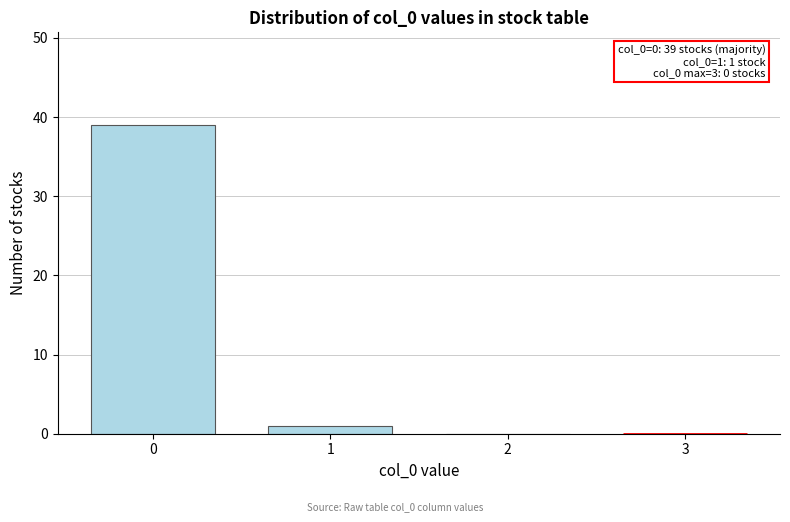

Reading left to right, extract all data points from this chart.

0=39	1=1	2=0	3=0